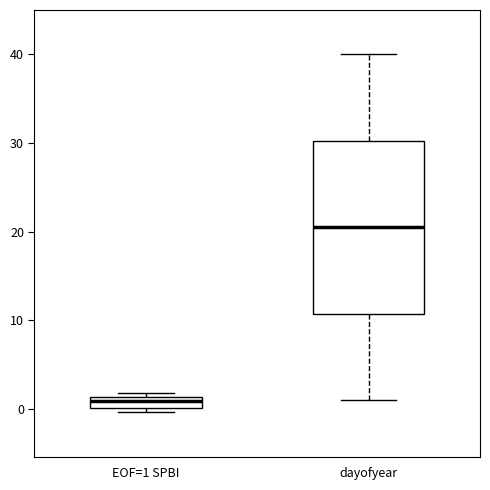

Where does the lower whisker of the box for dayofyear end on the y-axis? The values are not printed on the chart, so give them approximately, as read against the axis.

1